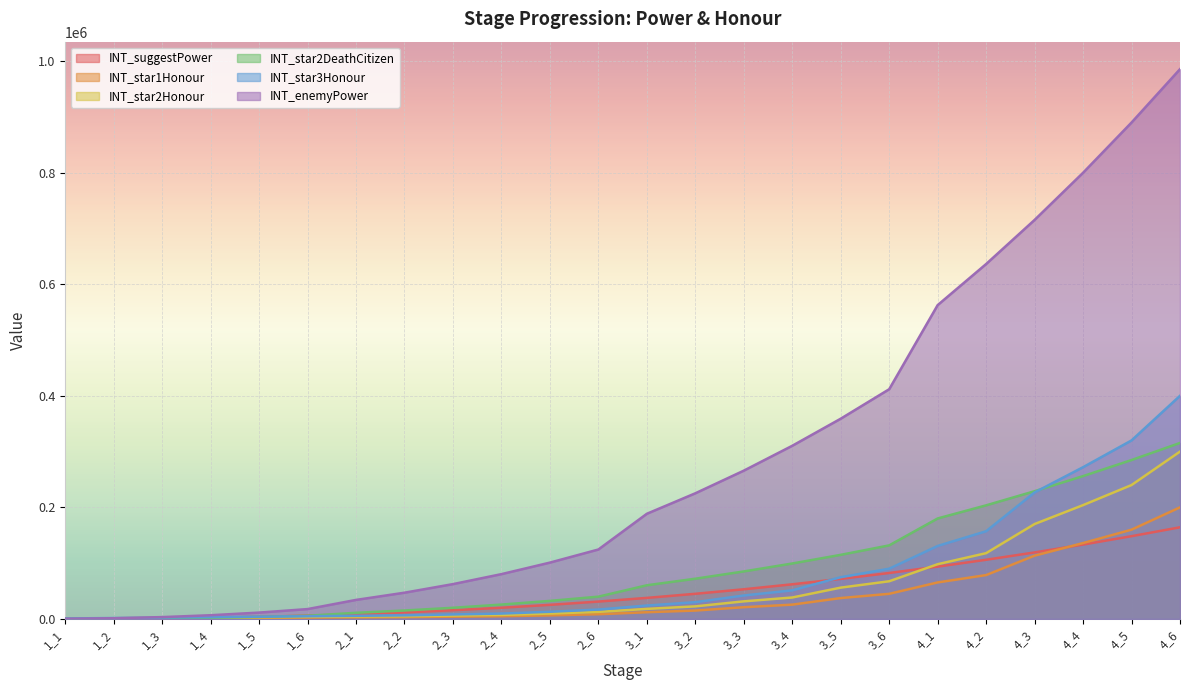

Reading left to right, extract all data points from this chart.

INT_enemyPower: 1_1=240	1_2=1212	1_3=3264	1_4=6612	1_5=11364	1_6=17628	2_1=34080	2_2=47008	2_3=62400	2_4=80288	2_5=100960	2_6=124448	3_1=188500	3_2=225220	3_3=265800	3_4=310400	3_5=358940	3_6=411780	4_1=562584	4_2=636240	4_3=715320	4_4=799848	4_5=889920	4_6=985608
INT_suggestPower: 1_1=80	1_2=404	1_3=1088	1_4=2204	1_5=3788	1_6=5876	2_1=8520	2_2=11752	2_3=15600	2_4=20072	2_5=25240	2_6=31112	3_1=37700	3_2=45044	3_3=53160	3_4=62080	3_5=71788	3_6=82356	4_1=93764	4_2=106040	4_3=119220	4_4=133308	4_5=148320	4_6=164268
INT_star2DeathCitizen: 1_1=200	1_2=820	1_3=1080	1_4=2160	1_5=3650	1_6=5670	2_1=10950	2_2=15110	2_3=19970	2_4=25730	2_5=32320	2_6=39880	3_1=60320	3_2=72080	3_3=85120	3_4=99360	3_5=114880	3_6=131840	4_1=180100	4_2=203620	4_3=228960	4_4=256040	4_5=284840	4_6=315460
INT_star1Honour: 1_1=400	1_2=800	1_3=1200	1_4=1600	1_5=2000	1_6=2400	2_1=2800	2_2=3200	2_3=4000	2_4=4800	2_5=6400	2_6=8400	3_1=12000	3_2=15000	3_3=21000	3_4=25600	3_5=37400	3_6=45000	4_1=65400	4_2=78600	4_3=113400	4_4=136000	4_5=160000	4_6=200000
INT_star2Honour: 1_1=600	1_2=1200	1_3=1800	1_4=2400	1_5=3000	1_6=3600	2_1=4200	2_2=4800	2_3=6000	2_4=7200	2_5=9600	2_6=12600	3_1=18000	3_2=22500	3_3=31500	3_4=38400	3_5=56100	3_6=67500	4_1=98100	4_2=117900	4_3=170100	4_4=204000	4_5=240000	4_6=300000
INT_star3Honour: 1_1=800	1_2=1600	1_3=2400	1_4=3200	1_5=4000	1_6=4800	2_1=5600	2_2=6400	2_3=8000	2_4=9600	2_5=12800	2_6=16800	3_1=24000	3_2=30000	3_3=42000	3_4=51200	3_5=74800	3_6=90000	4_1=130800	4_2=157200	4_3=226800	4_4=272000	4_5=320000	4_6=400000